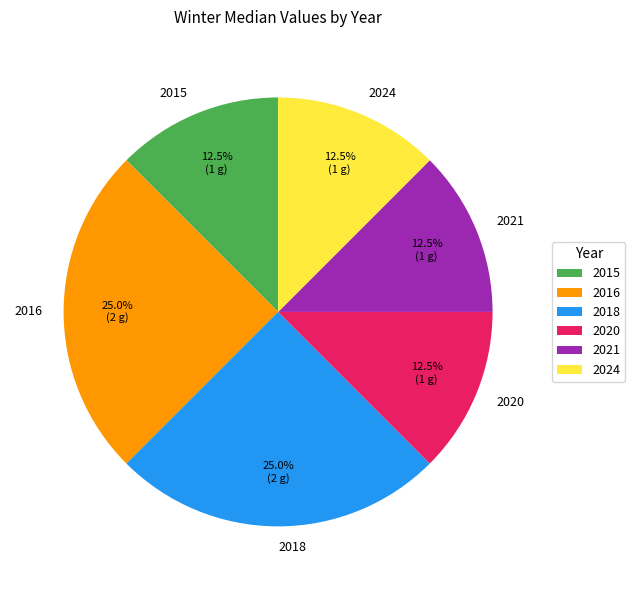

Approximately how many times larger is the value at 2015 compared to 2024?

1.0